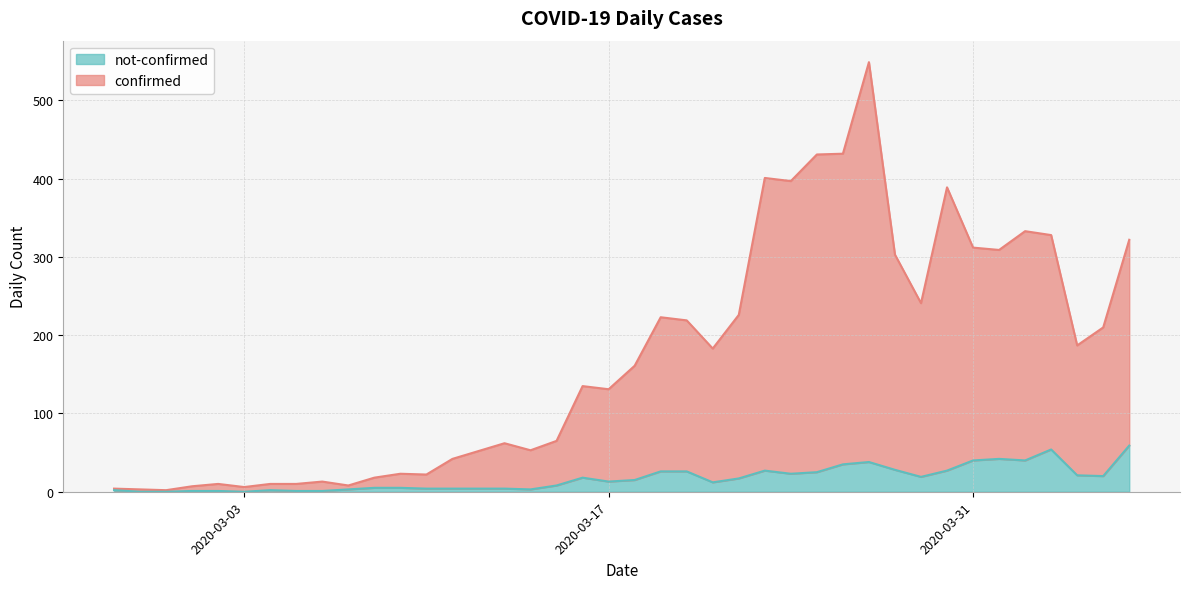

What is the difference between the maximum and minimum values in the confirmed series?

547